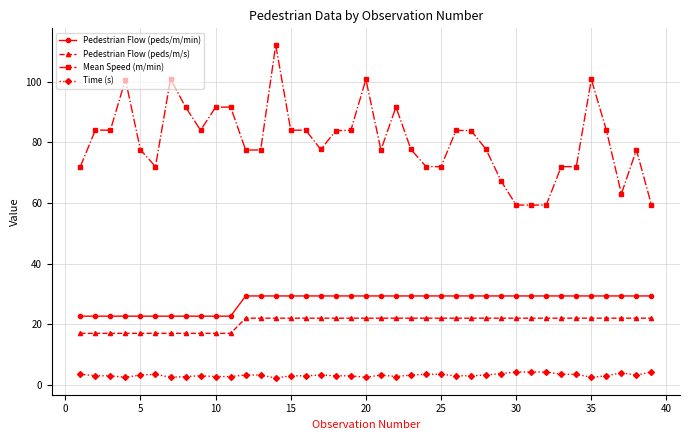

What is the maximum value shown in the chart?

112.1